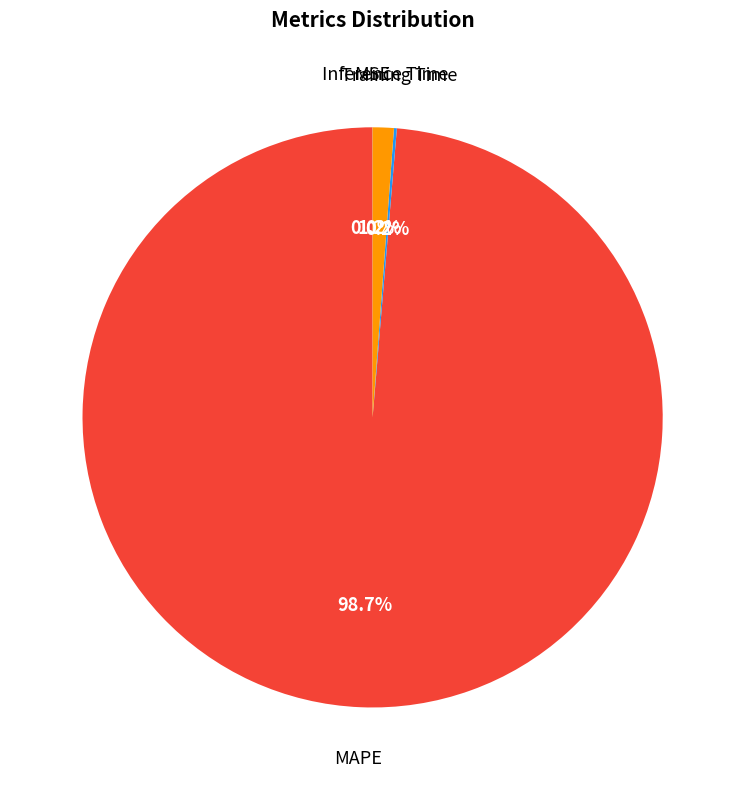

Is there a majority slice in this chart?

Yes